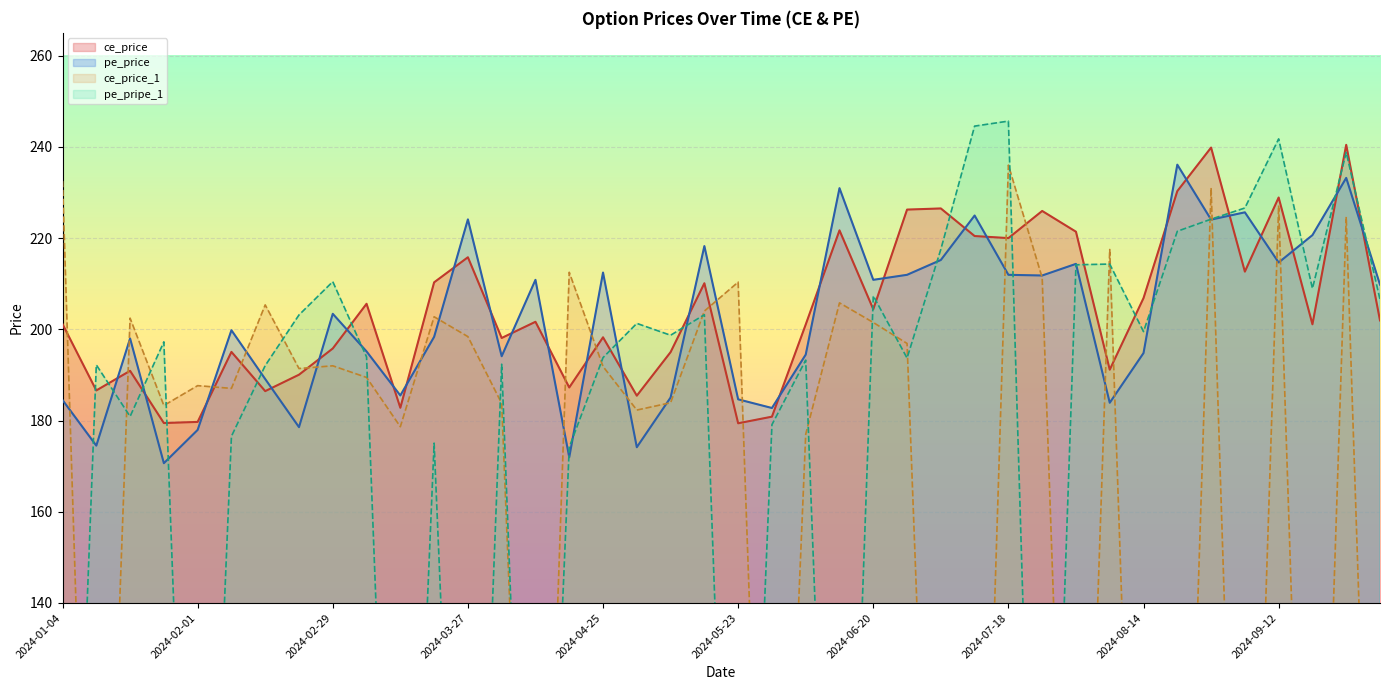

At how many categories does at least one series exceed 218?

16